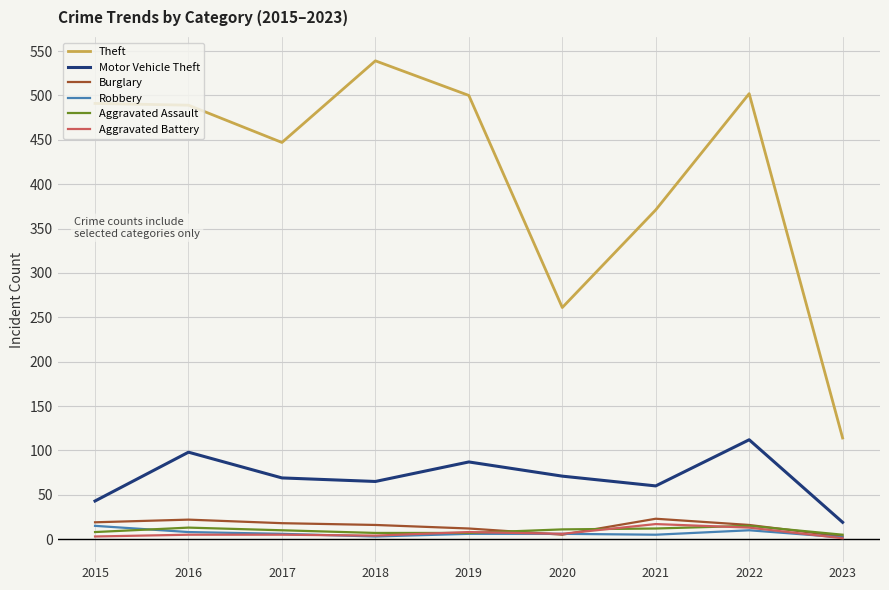

What is the maximum value for Aggravated Battery?

17